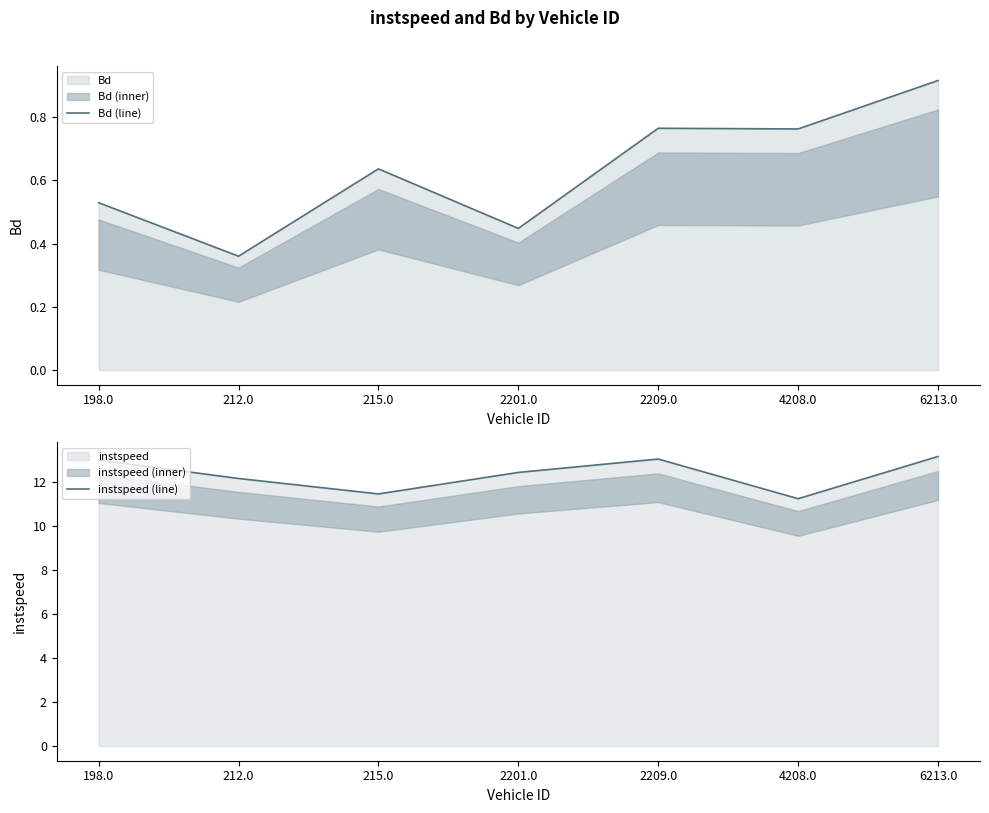

At which label is Bd (line) closest to 0?

212.0